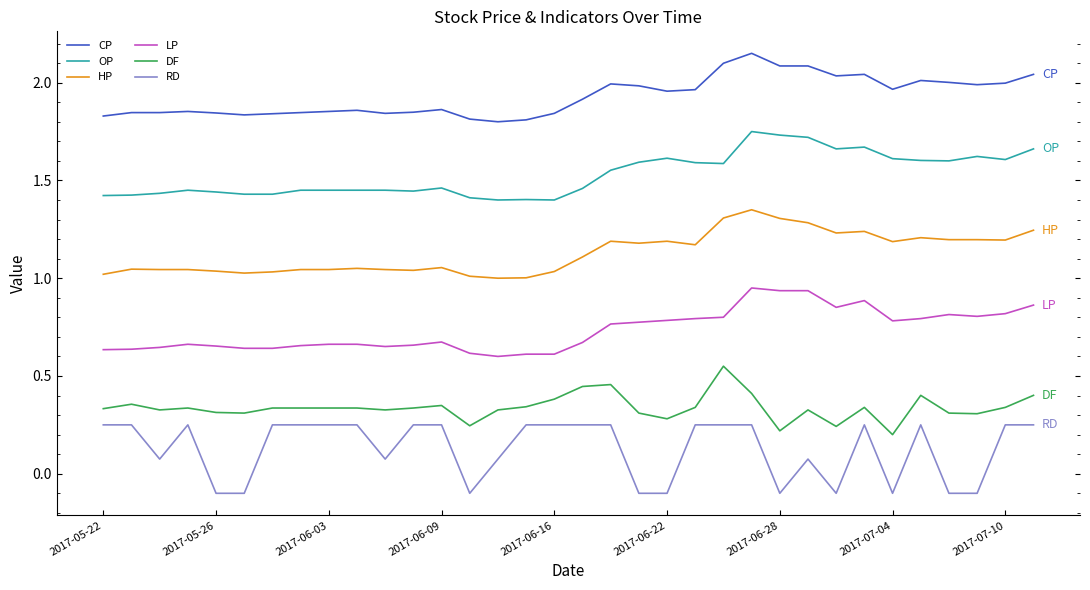

Which series has the largest total across all categories?

CP